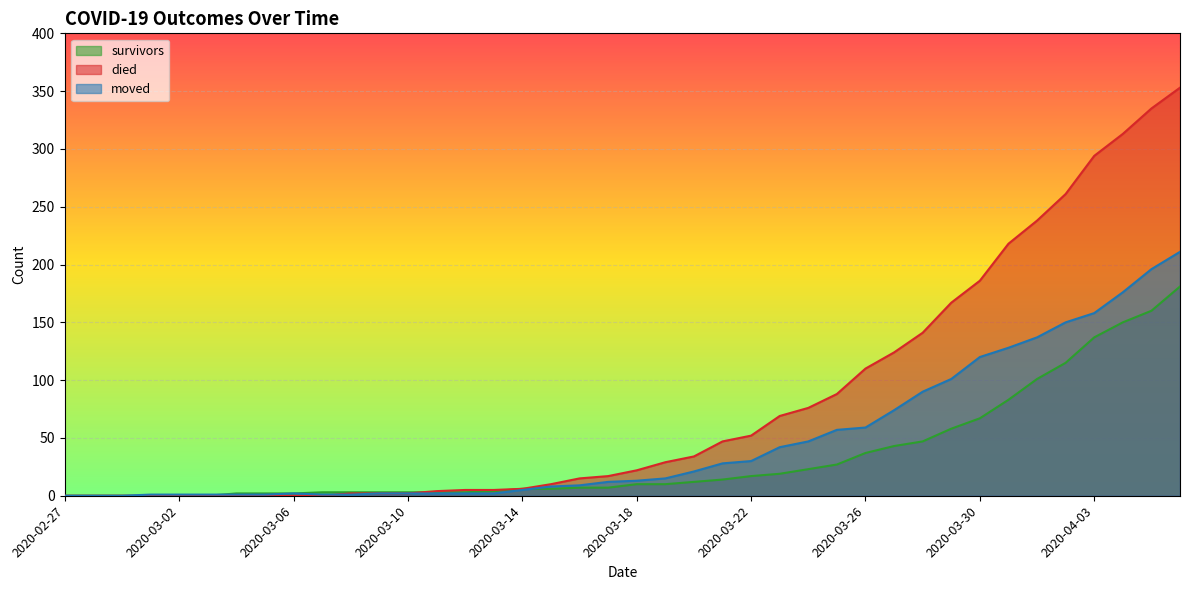

How many data points does each series have?

40